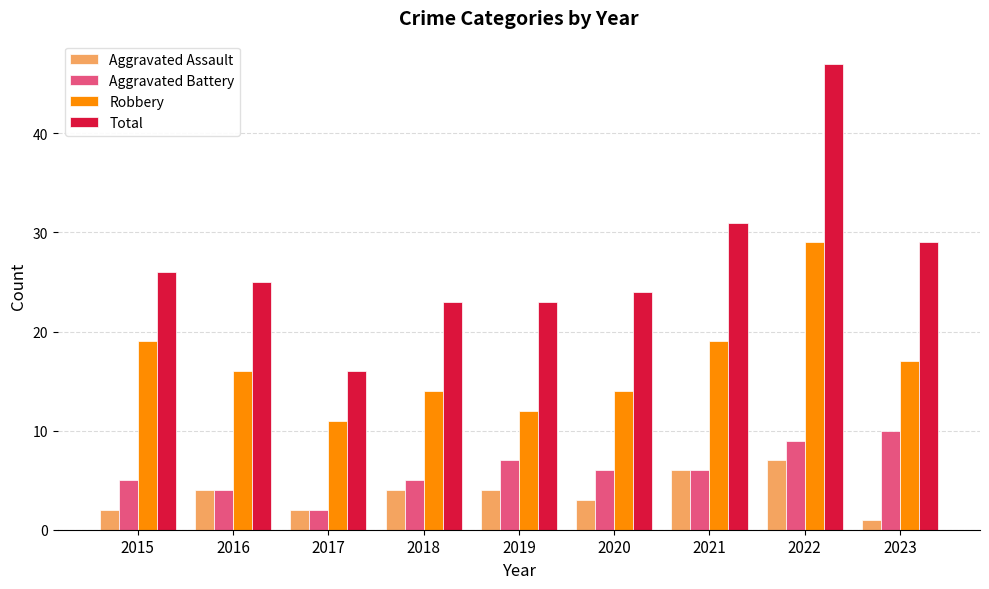

Read the Aggravated Assault value at 2021.

6